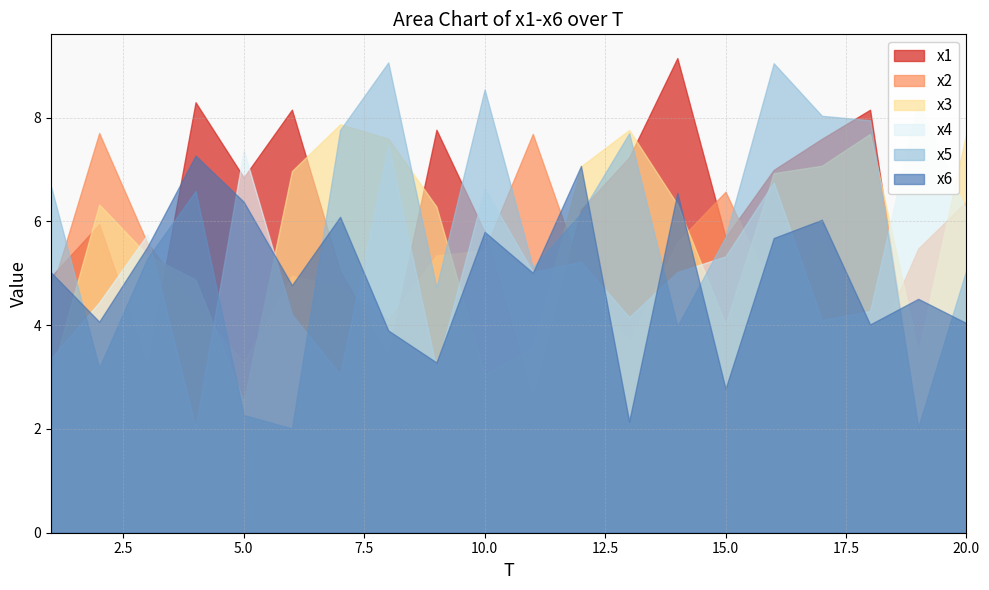

What is the greatest value displayed?

9.1